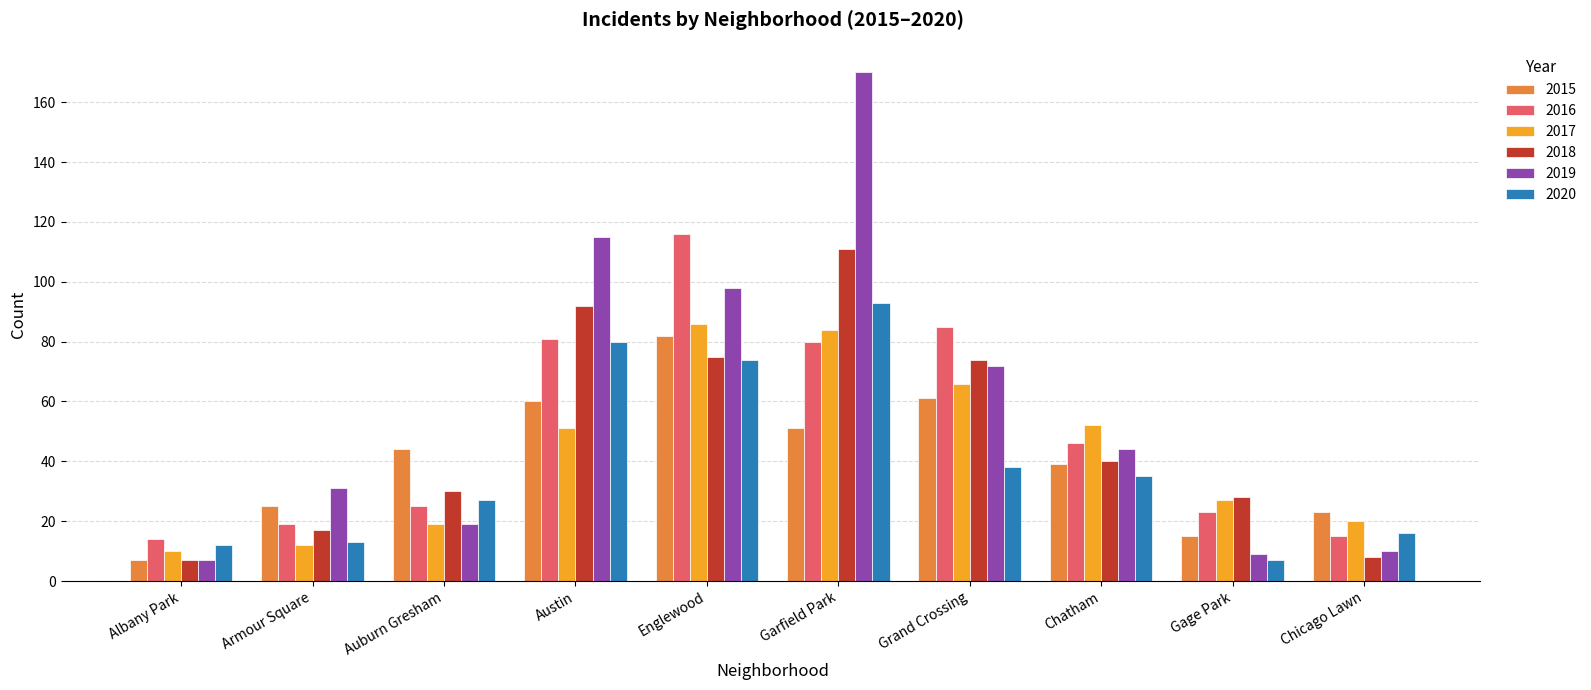

What is the difference between the maximum and minimum values in the 2020 series?

86